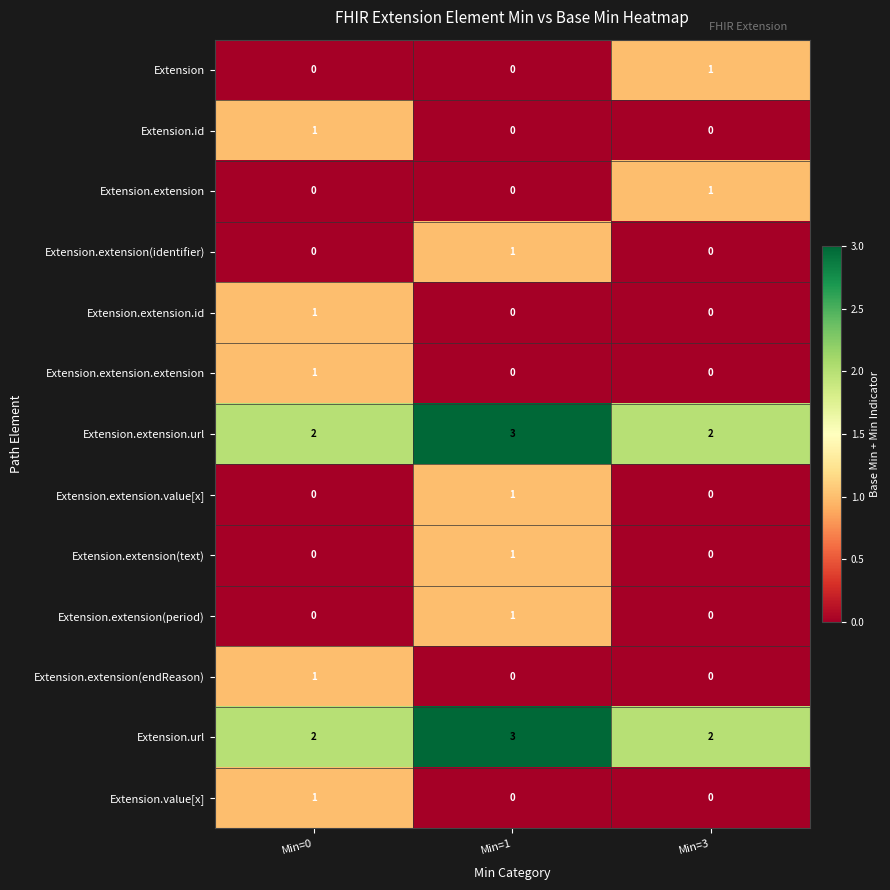

Is the value of Extension.extension.value[x] at Min=3 greater than the value of Extension.extension(endReason) at Min=0?

No